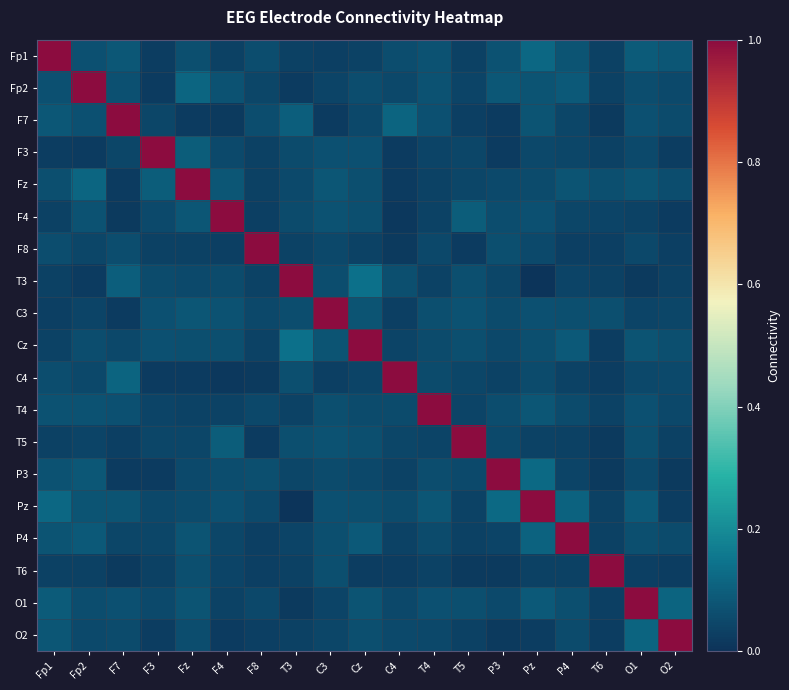

Which has a higher value, Fp1 or O2?

Fp1